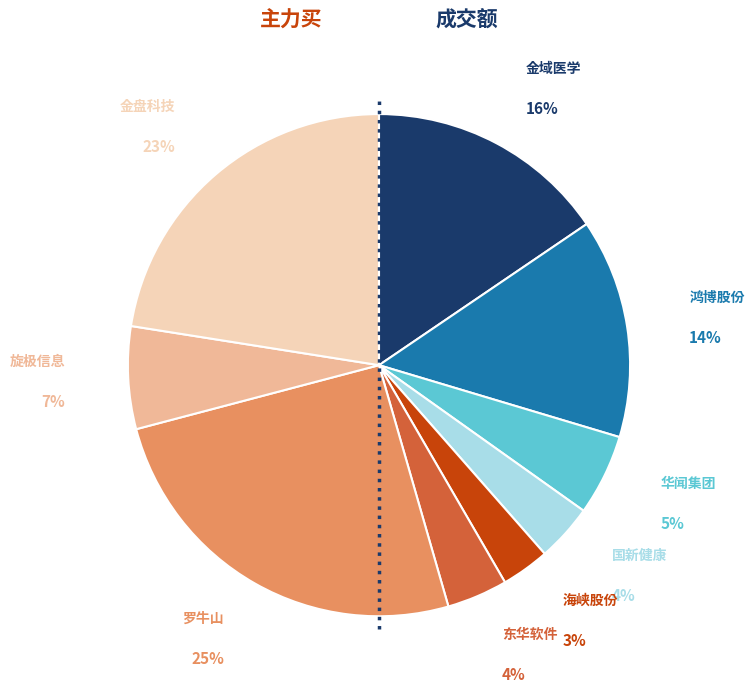

Is it true that 金域医学 is 16% of the pie?

True